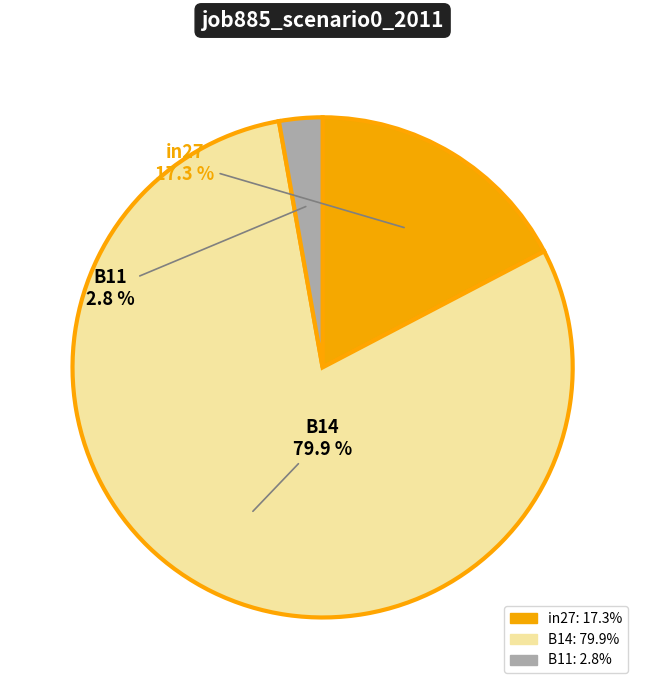

How many segments does this pie chart have?

3